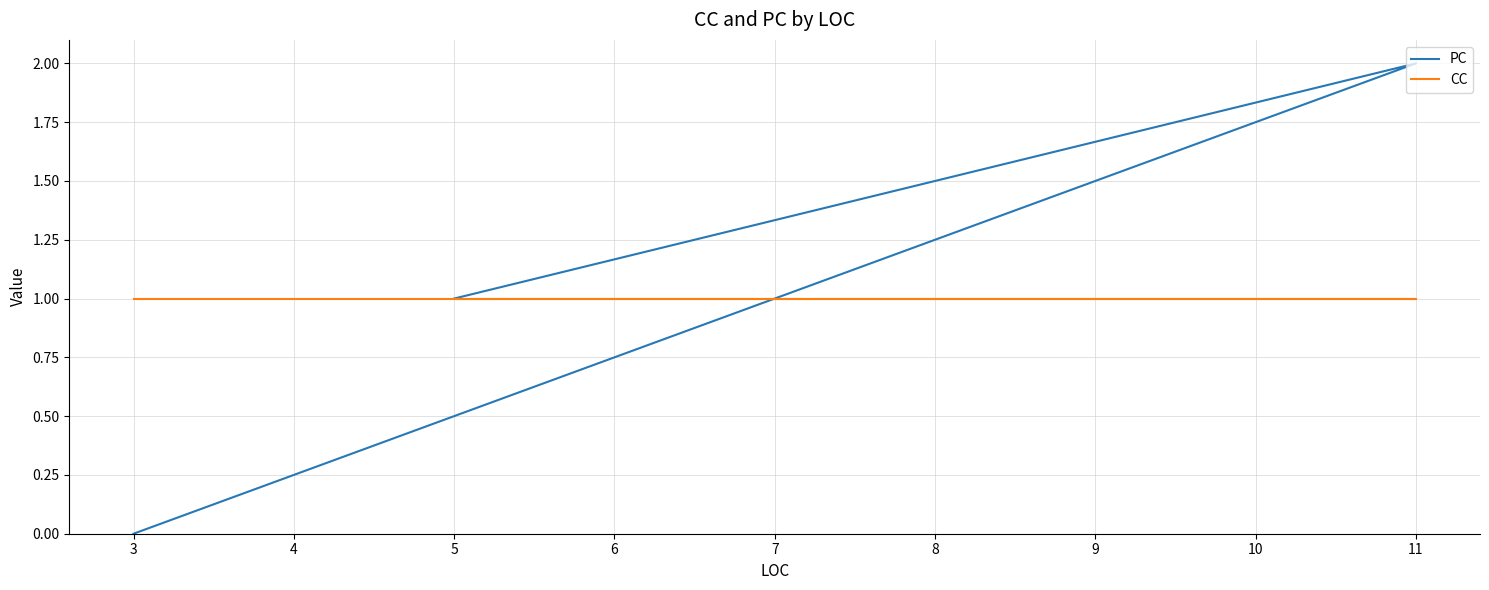

Which series has the largest total across all categories?

CC